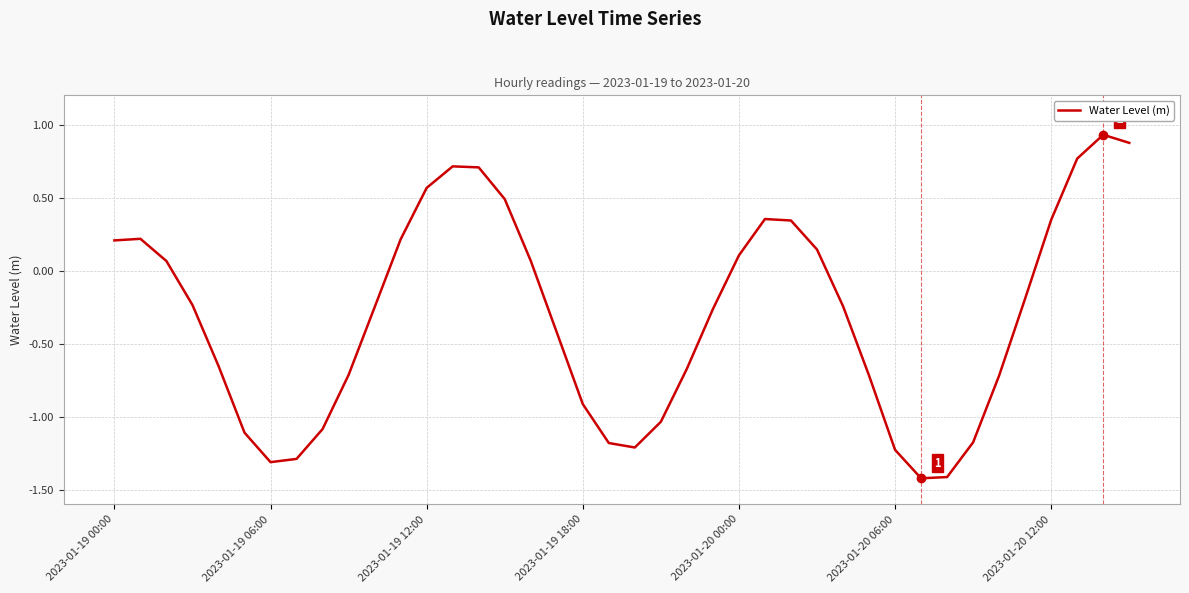

What is the smallest value displayed?

-1.4